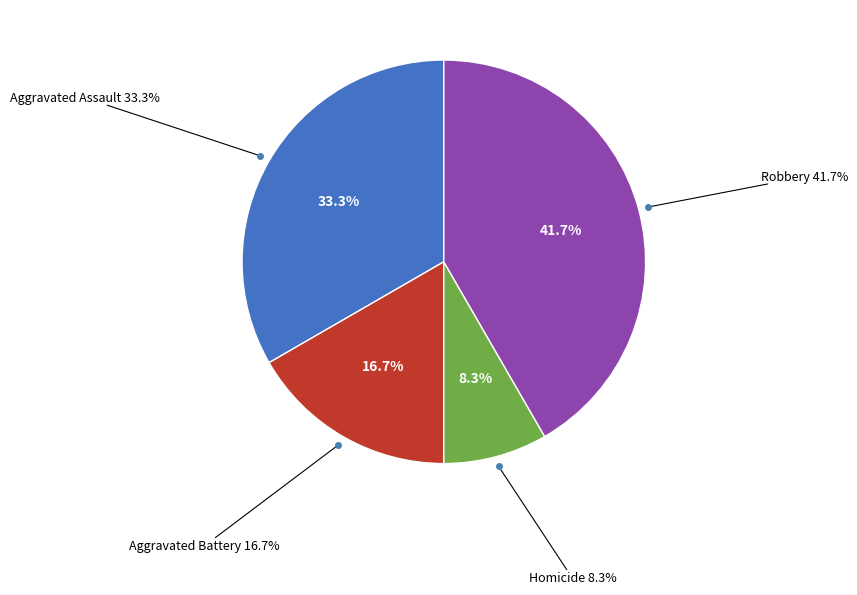

What percentage is the Robbery slice, to the nearest percent?

42%